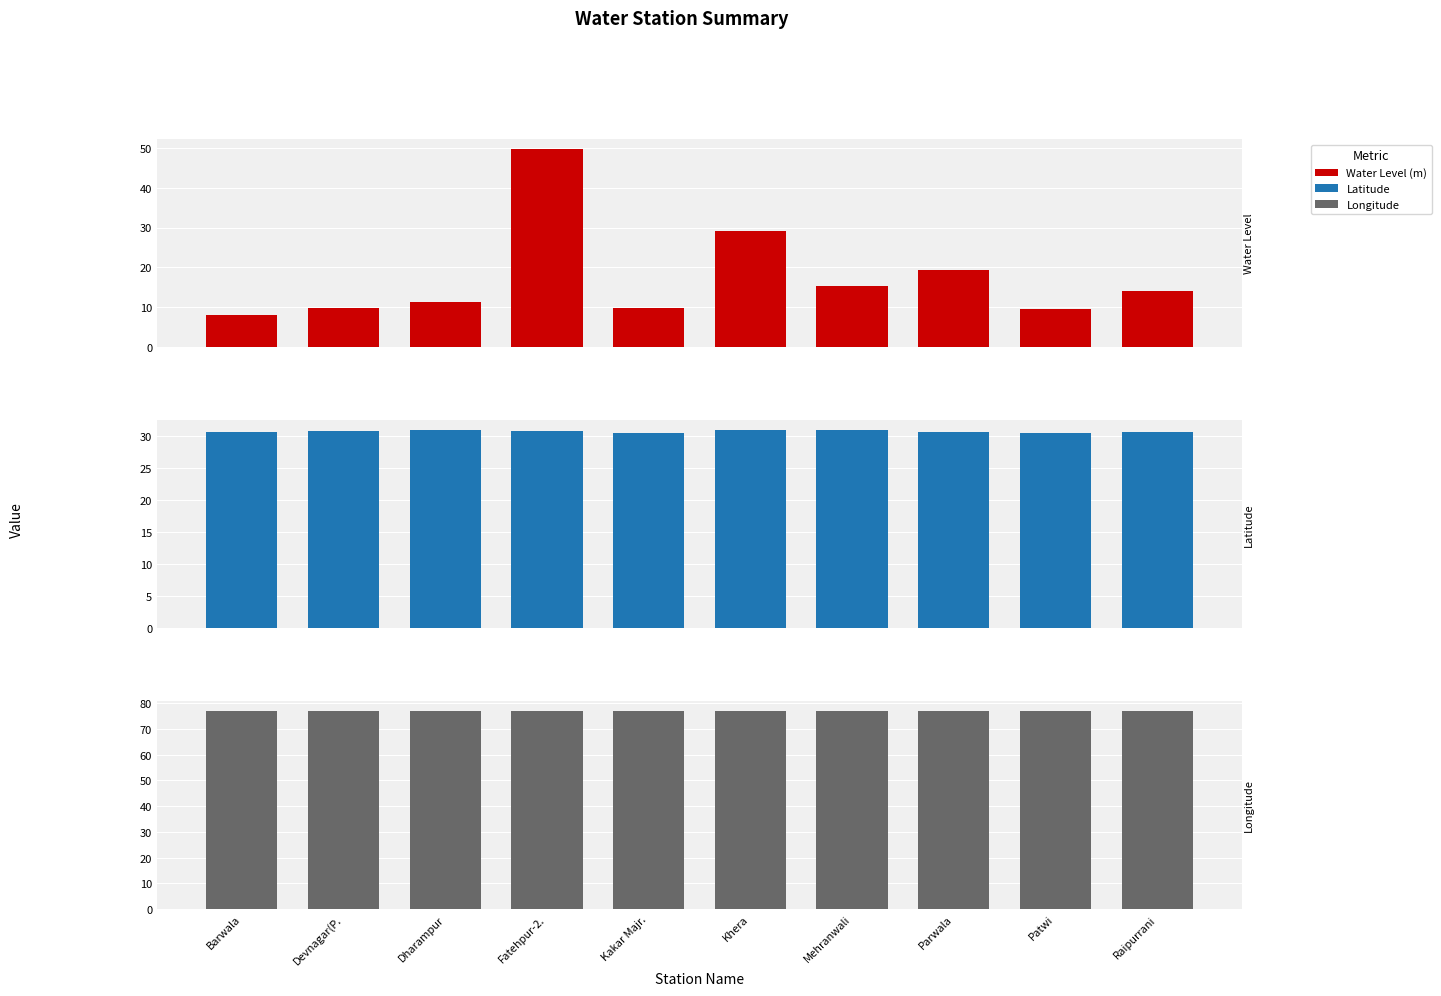

Which has a higher value, Fatehpur-2. or Mehranwali?

Fatehpur-2.